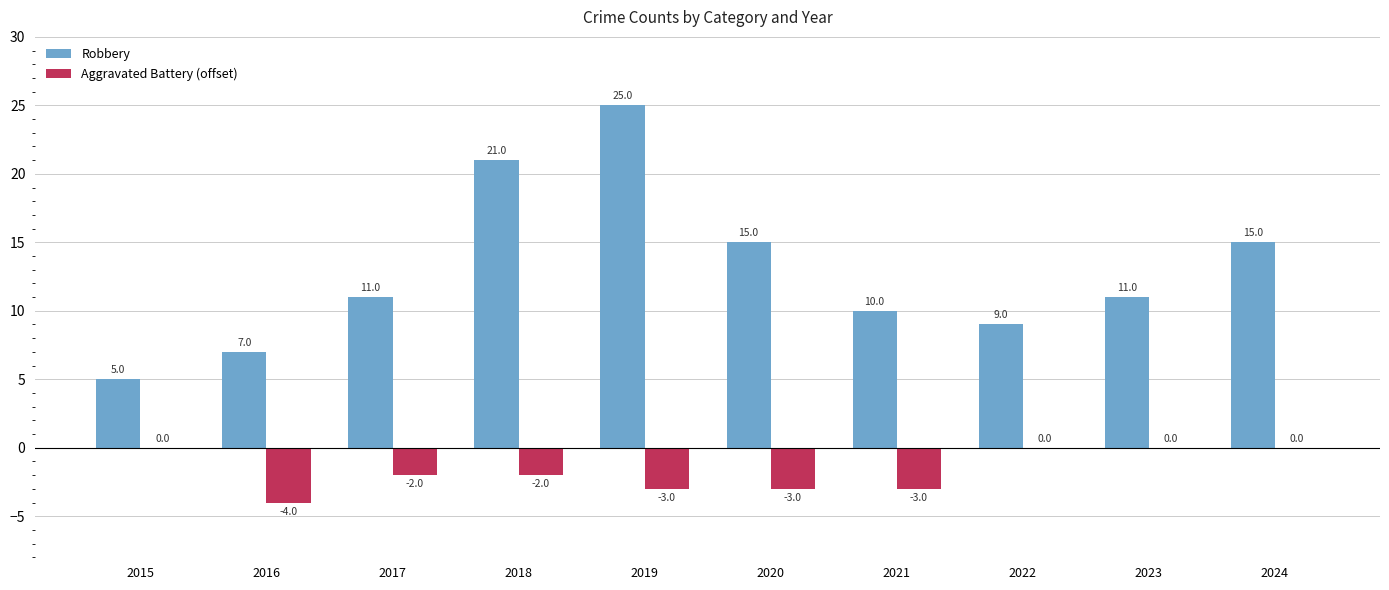

Which series changed the most between 2016 and 2024?

Robbery